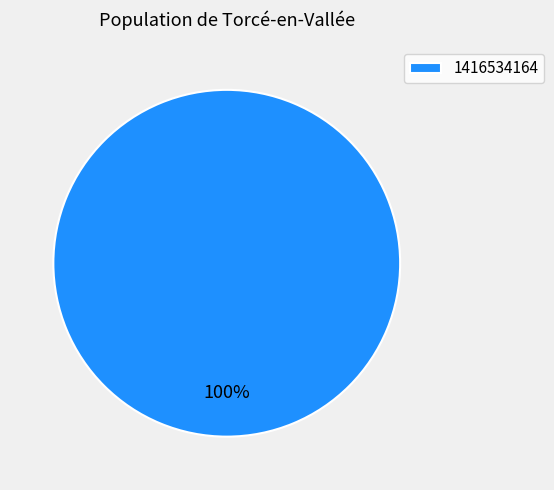

Does 1416534164 account for over 50% of the chart?

Yes